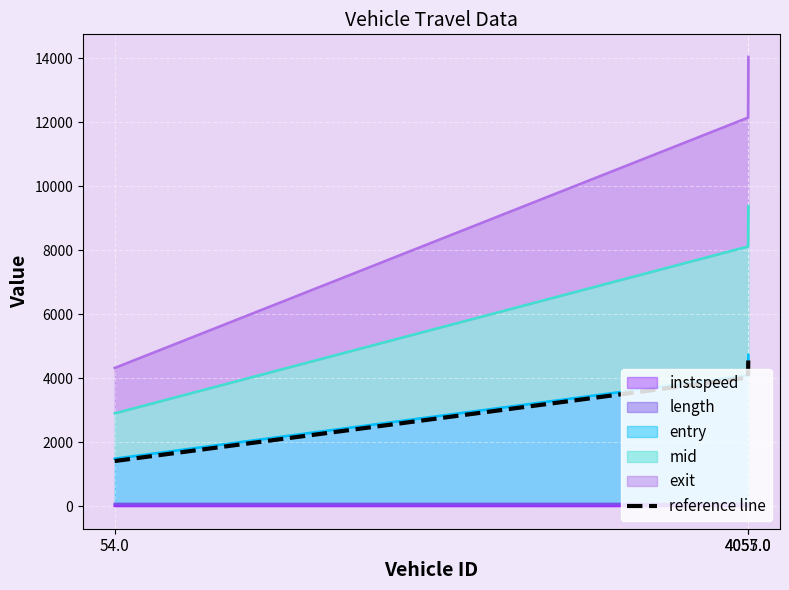

What is the average value?

3366